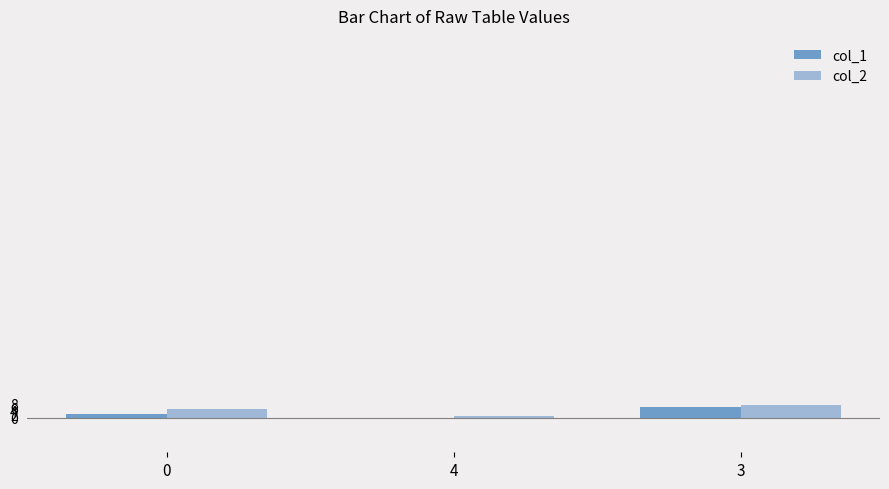

What is the minimum value for col_1?

-1